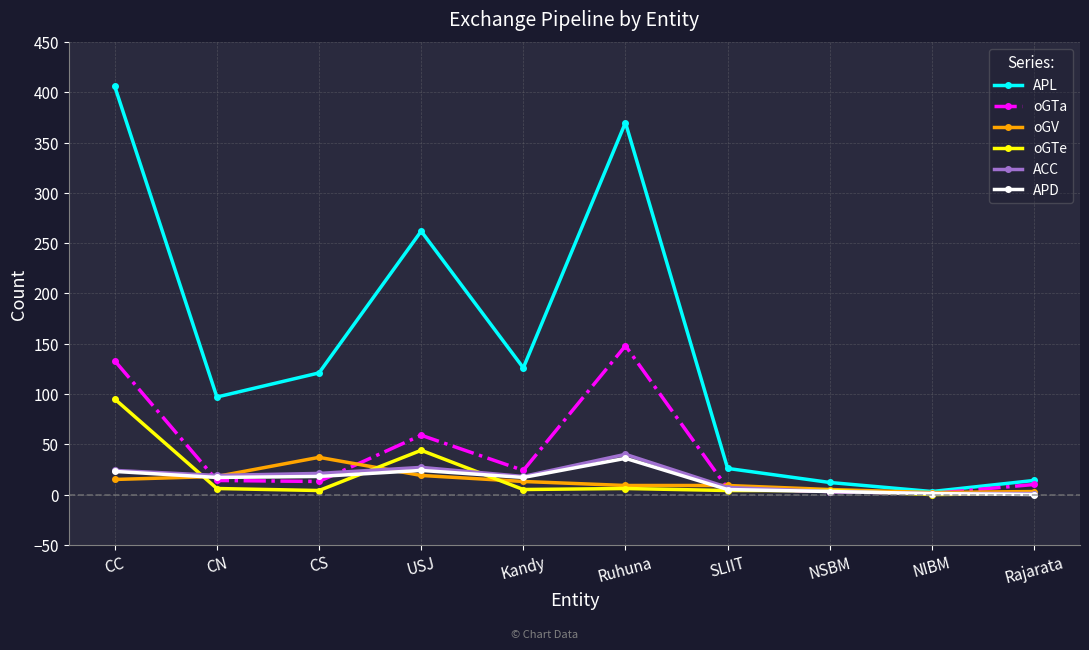

What is the total value across all series at Kandy?

203